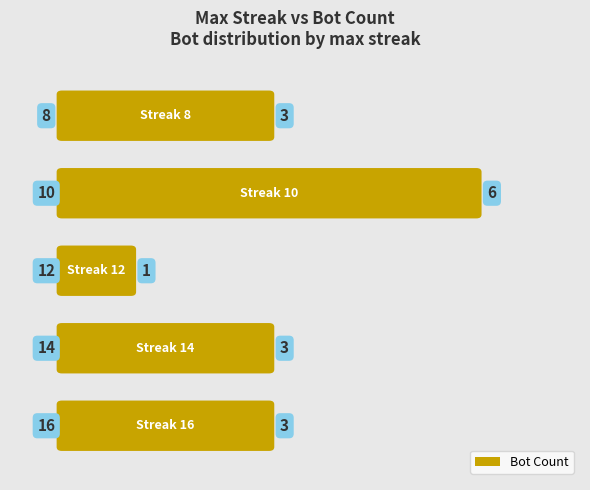

Does the chart contain any negative values?

No